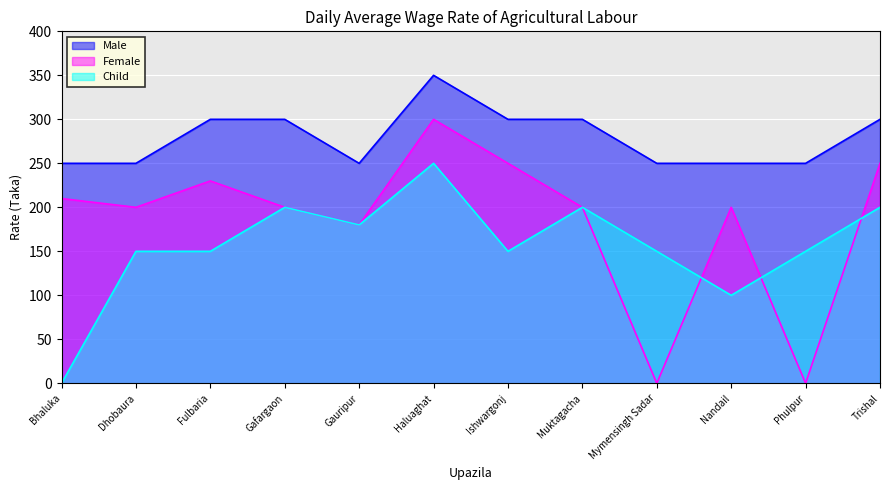

What is the difference between the maximum and minimum values in the Child series?

250